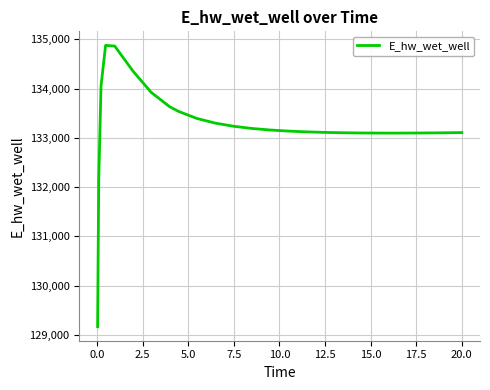

What is the smallest value displayed?

129163.8